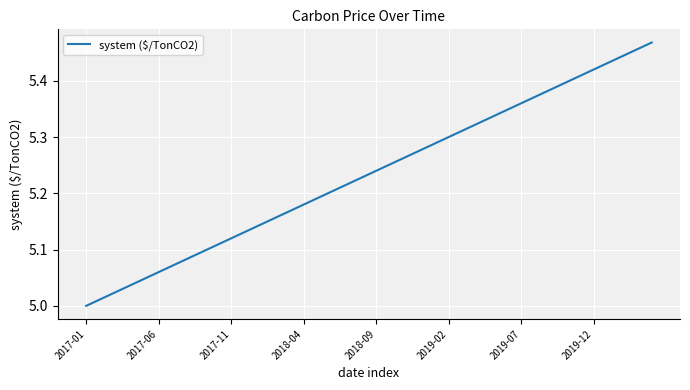

What is the value of the 20th point from the left?

5.2